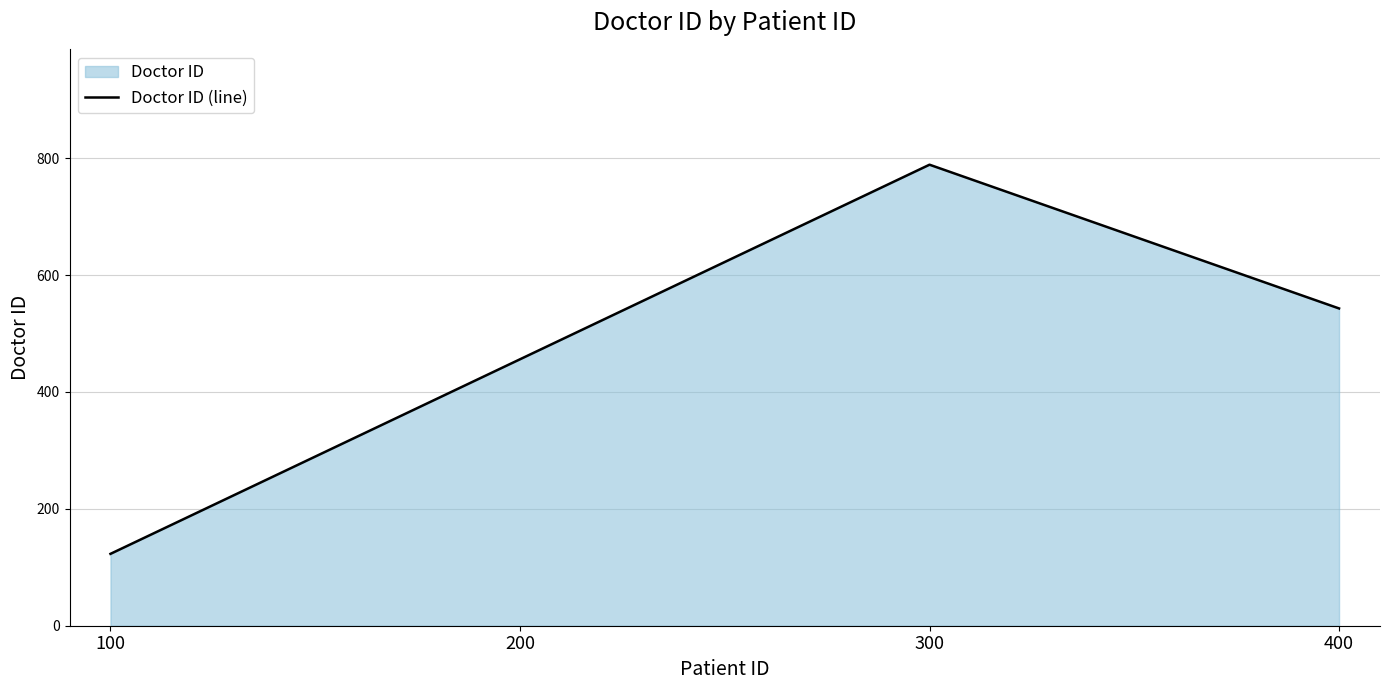

At which category does the chart reach its peak across all series?

300